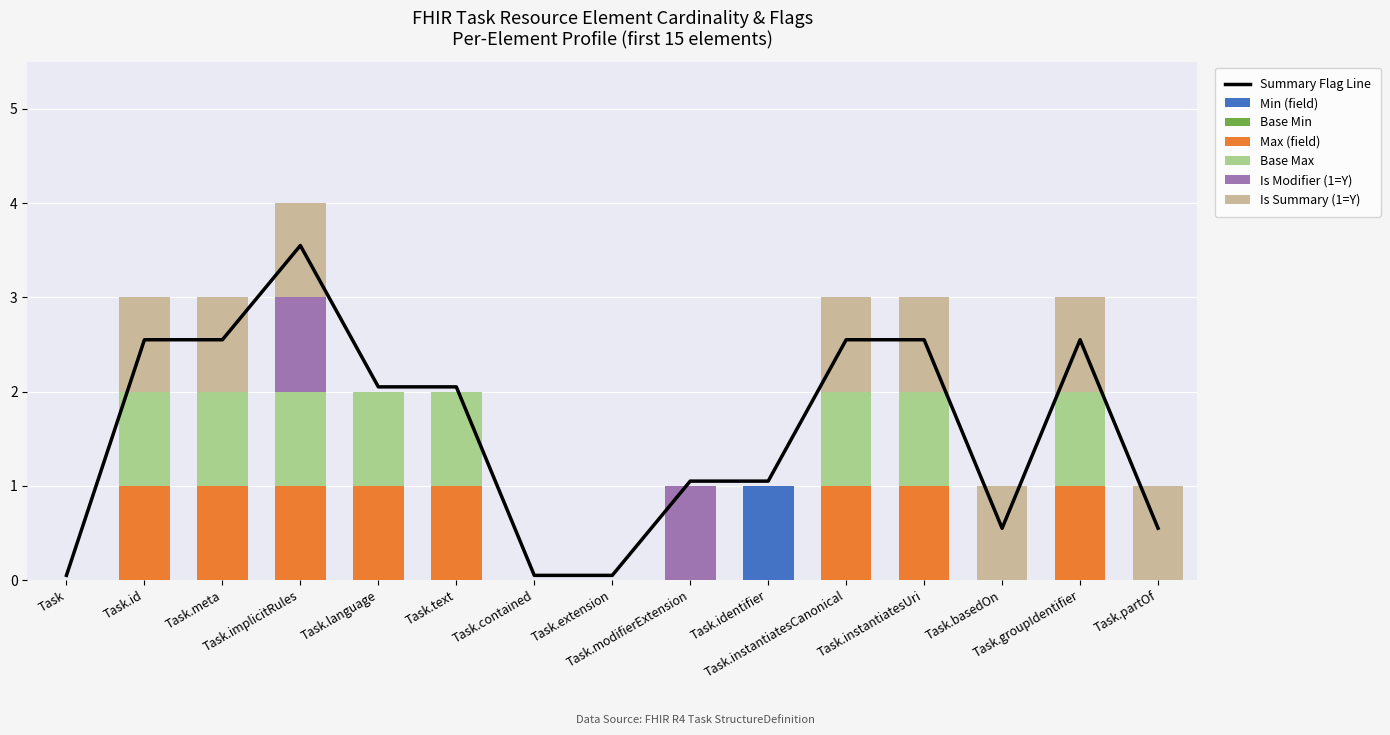

What position from the right is Task.modifierExtension?

7